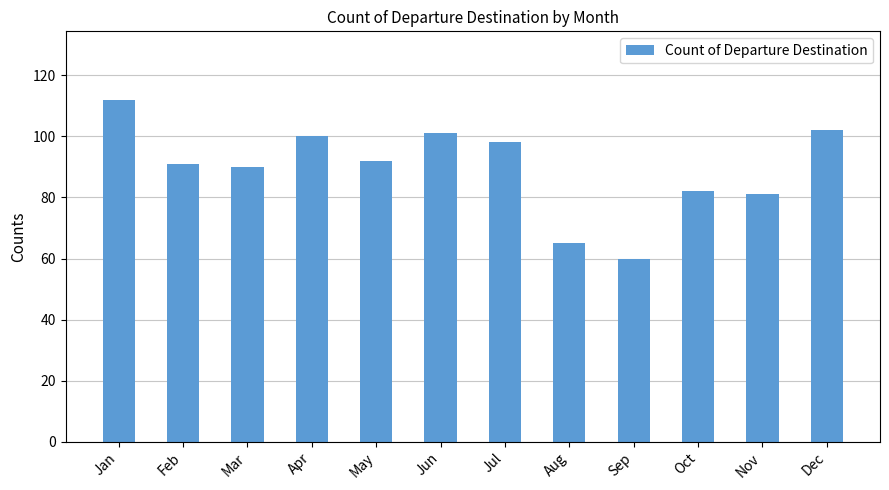

What is the ratio of the value at Apr to the value at Jul?

1.0